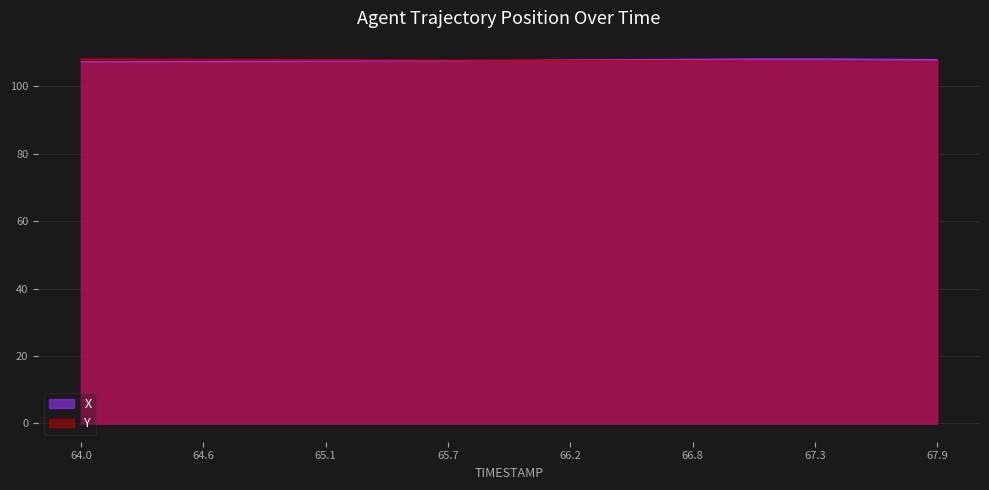

How many intersections are there between X and Y?

1